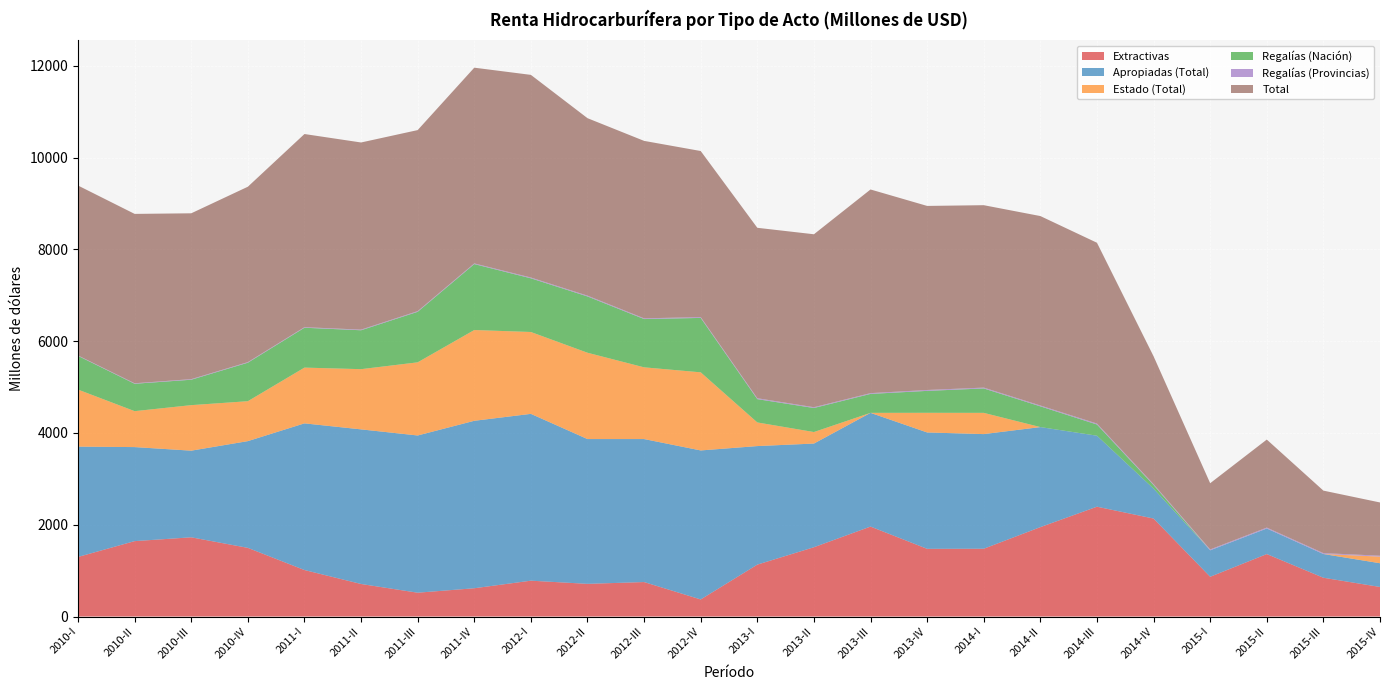

Reading left to right, list all the values displayed in this chart.

Extractivas: 1298.0	1643.0	1726.0	1496.0	1013.0	709.0	519.0	616.0	781.0	712.0	751.0	372.0	1131.0	1510.0	1960.0	1475.0	1477.0	1948.0	2393.0	2135.0	866.0	1361.0	845.0	644.0
Apropiadas (Total): 2404.0	2049.0	1888.0	2326.0	3196.0	3369.0	3426.0	3649.0	3635.0	3155.0	3116.0	3247.0	2583.0	2259.0	2478.0	2536.0	2498.0	2180.0	1547.0	652.0	577.0	557.0	517.0	517.0
Estado (Total): 1243.0	783.0	992.0	870.0	1215.0	1312.0	1594.0	1978.0	1784.0	1881.0	1563.0	1702.0	515.0	251.0	0.0	428.0	463.0	0.0	0.0	0.0	0.0	0.0	0.0	144.0
Regalías (Nación): 734.0	597.0	554.0	839.0	869.0	848.0	1101.0	1437.0	1170.0	1227.0	1052.0	1186.0	508.0	524.0	413.0	478.0	532.0	452.0	244.0	78.0	0.0	0.0	0.0	0.0
Regalías (Provincias): 9.7	10.6	12.6	12.6	12.1	13.8	14.7	14.9	17.1	17.4	15.7	17.8	19.7	16.8	16.9	19.3	18.4	18.5	20.7	19.1	18.8	19.9	19.5	20.3
Total: 3703.0	3691.0	3614.0	3822.0	4209.0	4078.0	3945.0	4265.0	4416.0	3867.0	3867.0	3619.0	3714.0	3769.0	4438.0	4011.0	3975.0	4128.0	3940.0	2787.0	1443.0	1918.0	1362.0	1160.0